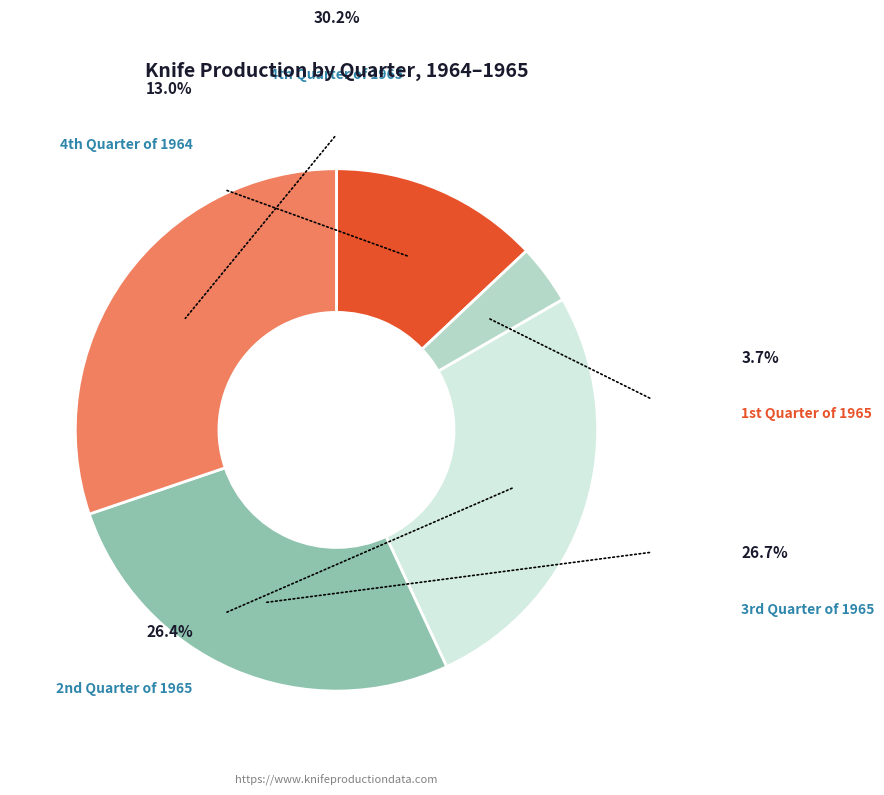

Which slice is the smallest?

1st Quarter of 1965